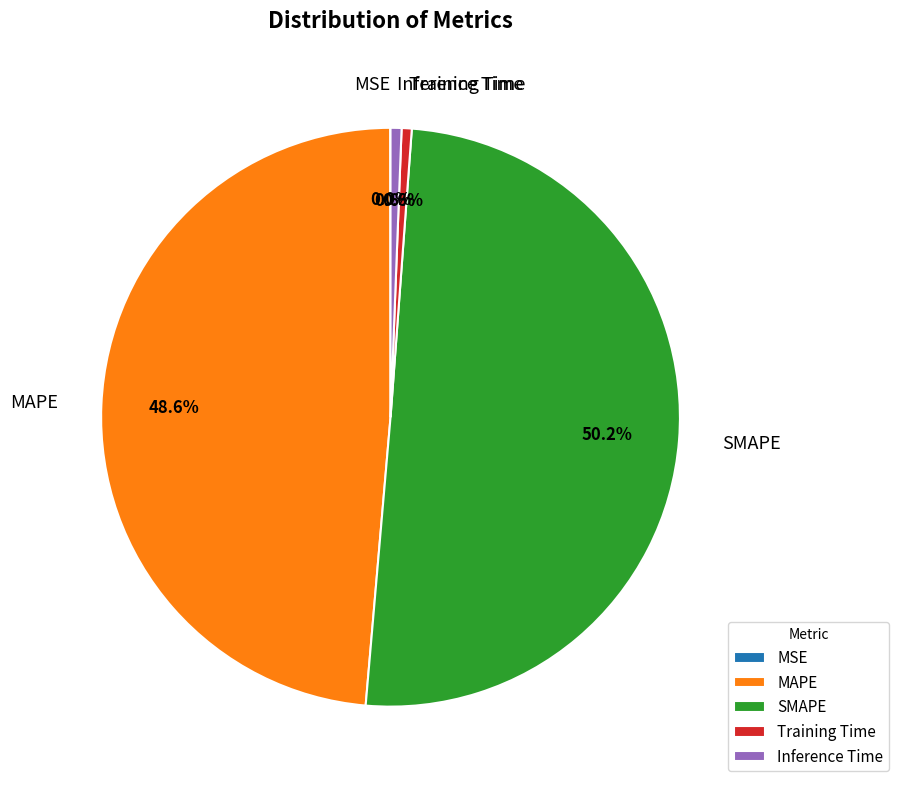

What percentage is the Inference Time slice, to the nearest percent?

1%